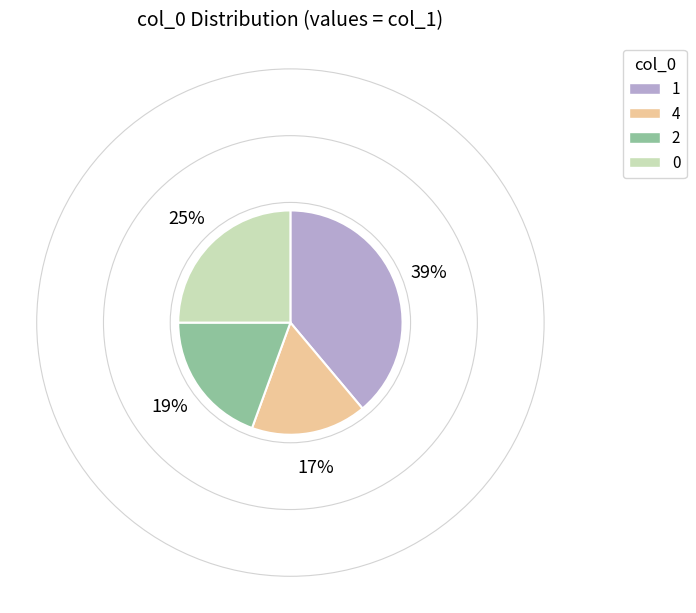

What is the ratio of the value at 1 to the value at 0?

1.6